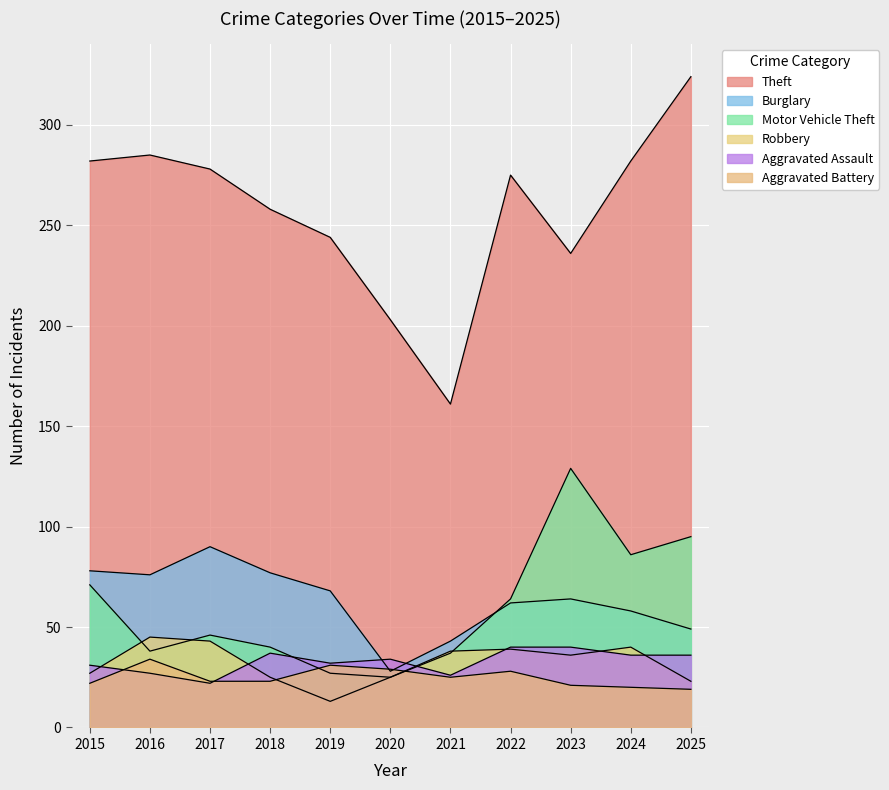

The value of Robbery at 2017 is 43. True or false?

True